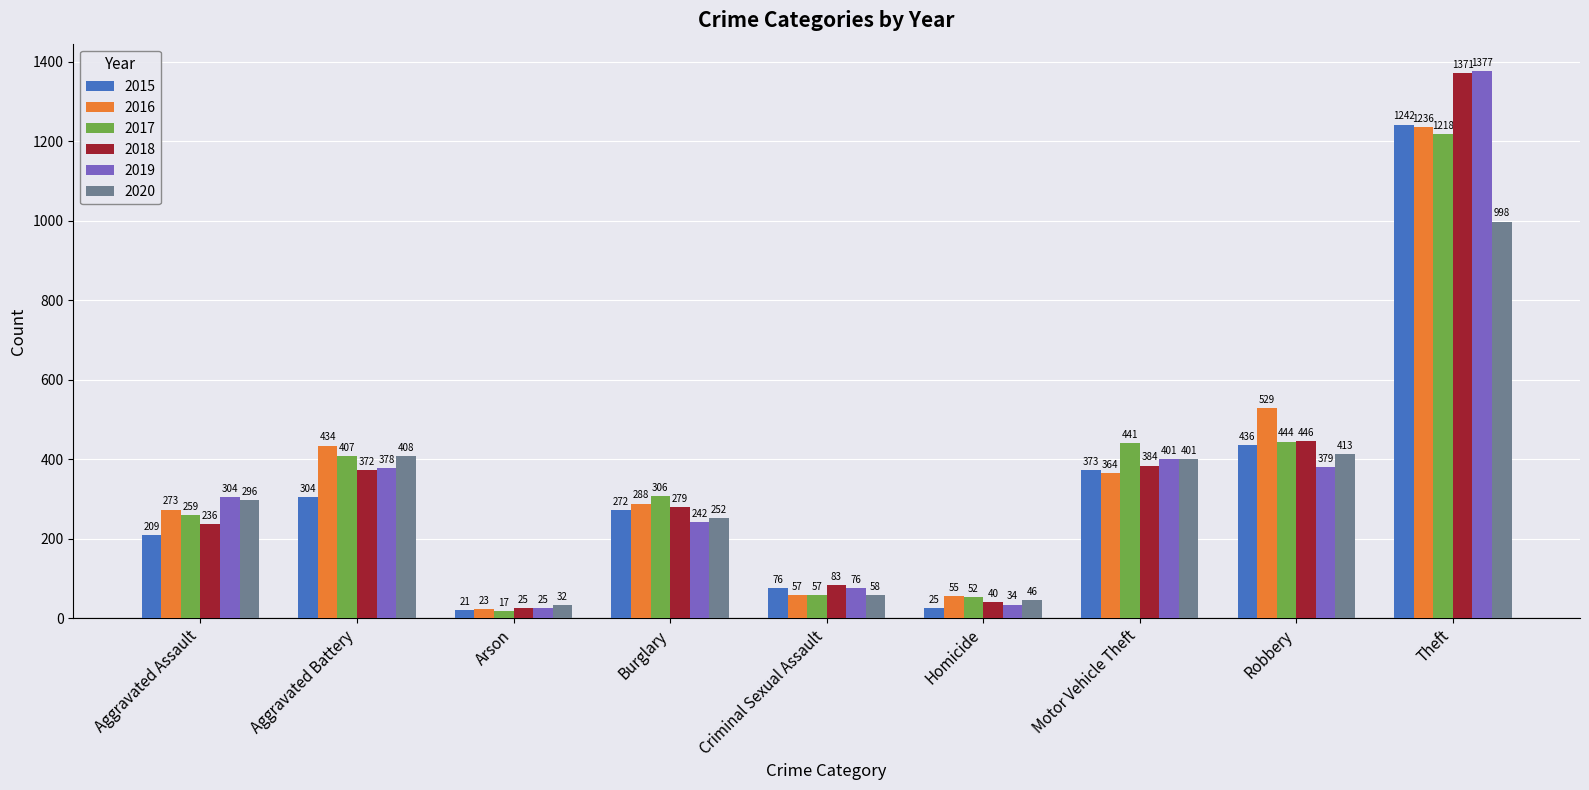

Reading right to left, what are all the values shown in this chart?

2015: 1242	436	373	25	76	272	21	304	209
2016: 1236	529	364	55	57	288	23	434	273
2017: 1218	444	441	52	57	306	17	407	259
2018: 1371	446	384	40	83	279	25	372	236
2019: 1377	379	401	34	76	242	25	378	304
2020: 998	413	401	46	58	252	32	408	296